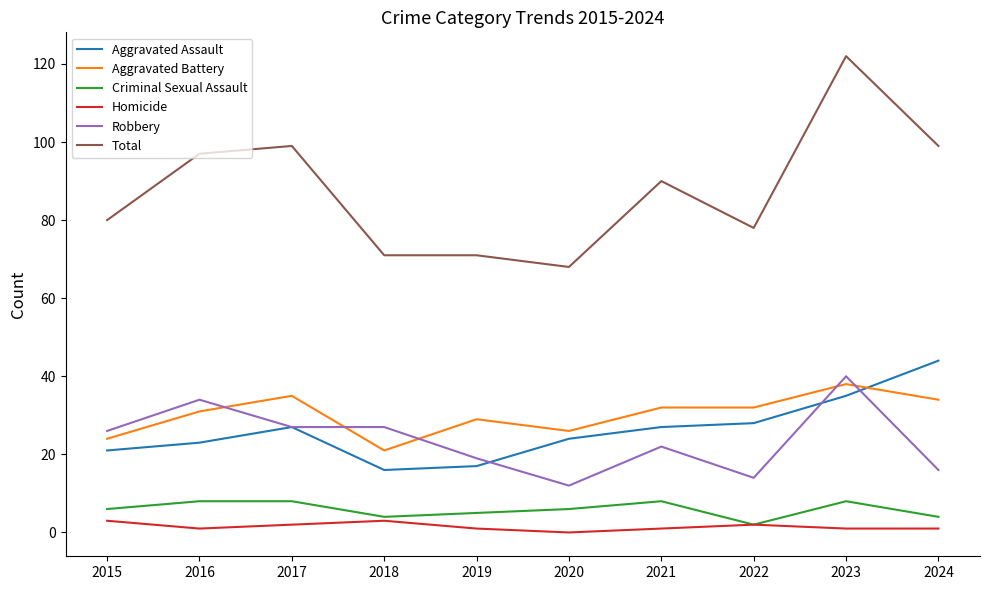

Between 2016 and 2020, which series saw the biggest shift?

Total